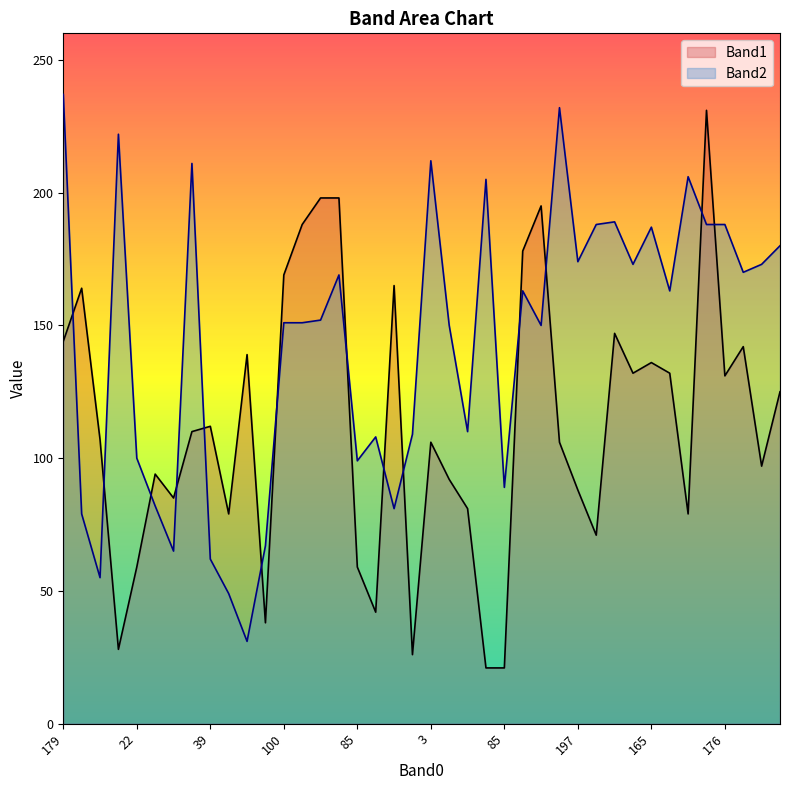

What is the maximum value for Band1?

231